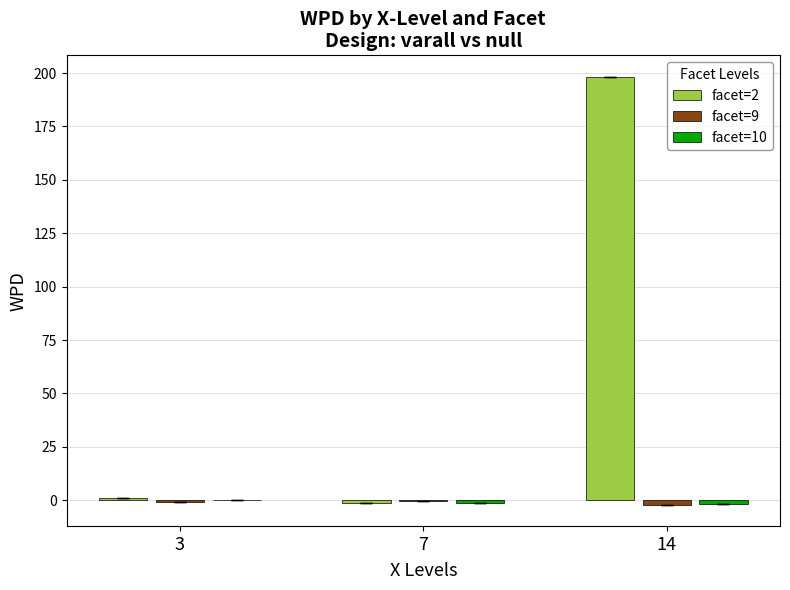

Which series has the largest total across all categories?

facet=2